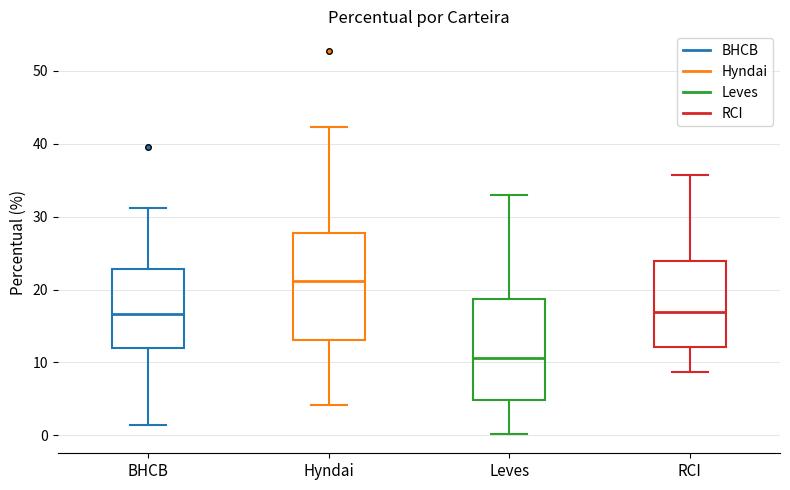

Where does the lower whisker of the box for BHCB end on the y-axis? The values are not printed on the chart, so give them approximately, as read against the axis.

1